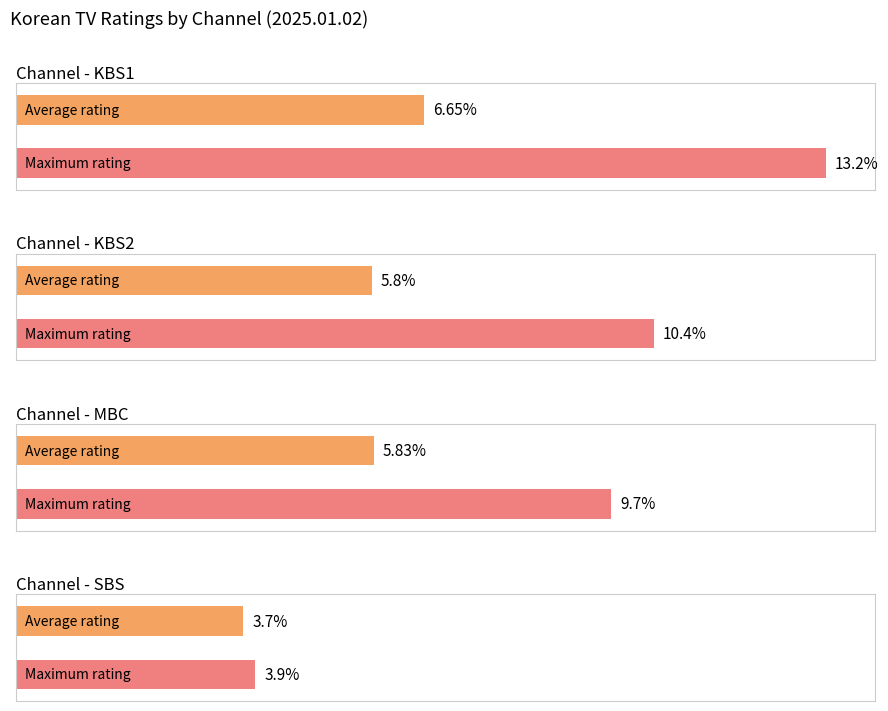

At which category does the chart reach its minimum across all series?

SBS